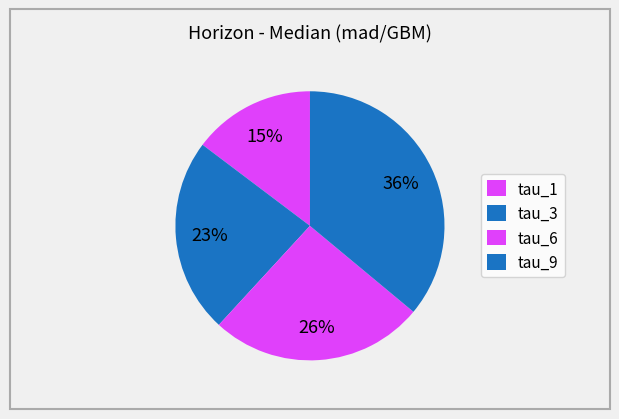

Combined, what portion of the pie is tau_9 and tau_6?

61.8%